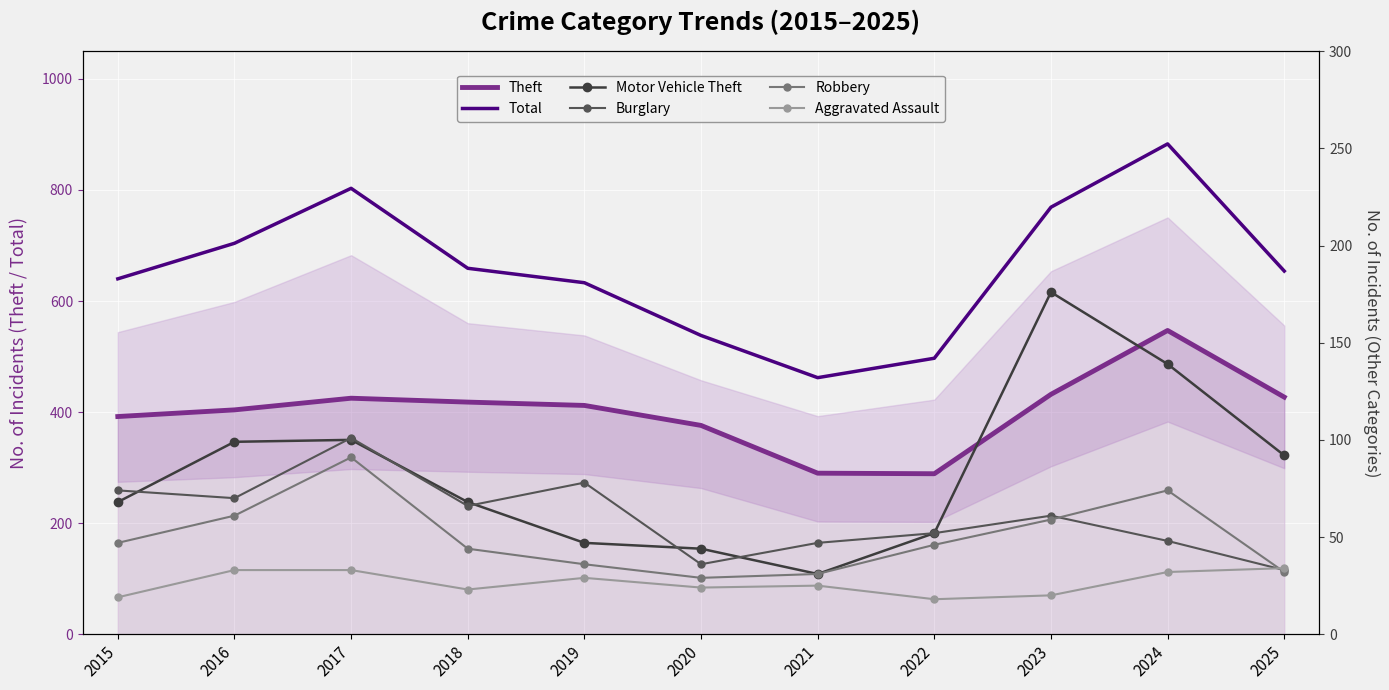

What is the maximum value shown in the chart?

883